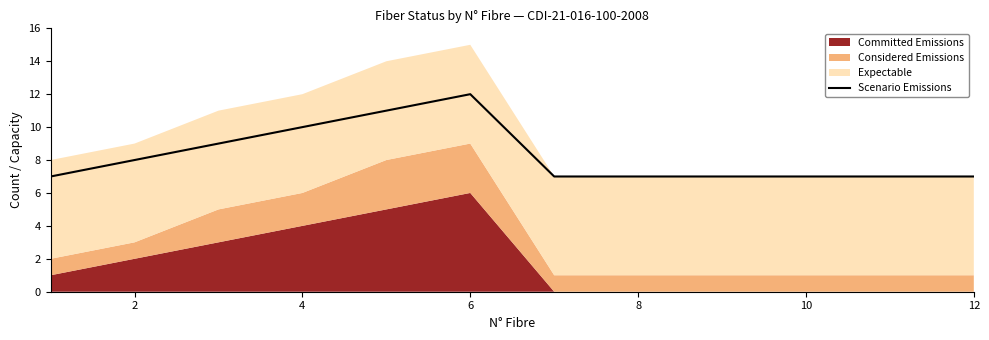

Does the chart have visible grid lines?

No